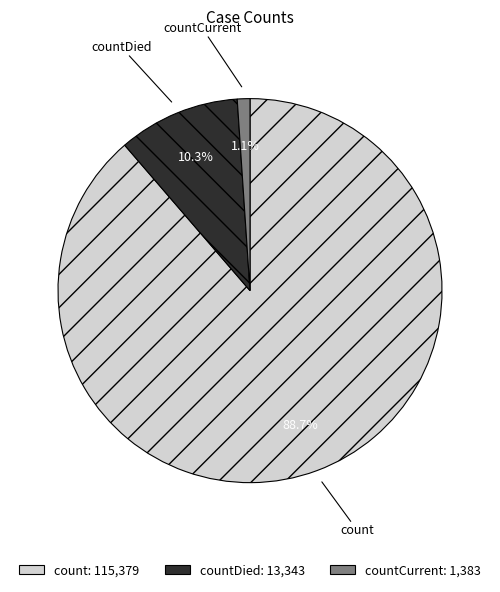

What percentage is the countDied slice, to the nearest percent?

10%